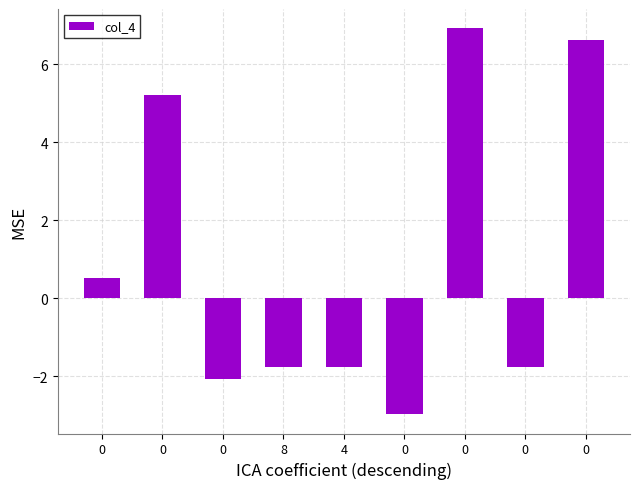

How many categories are shown in the chart?

9